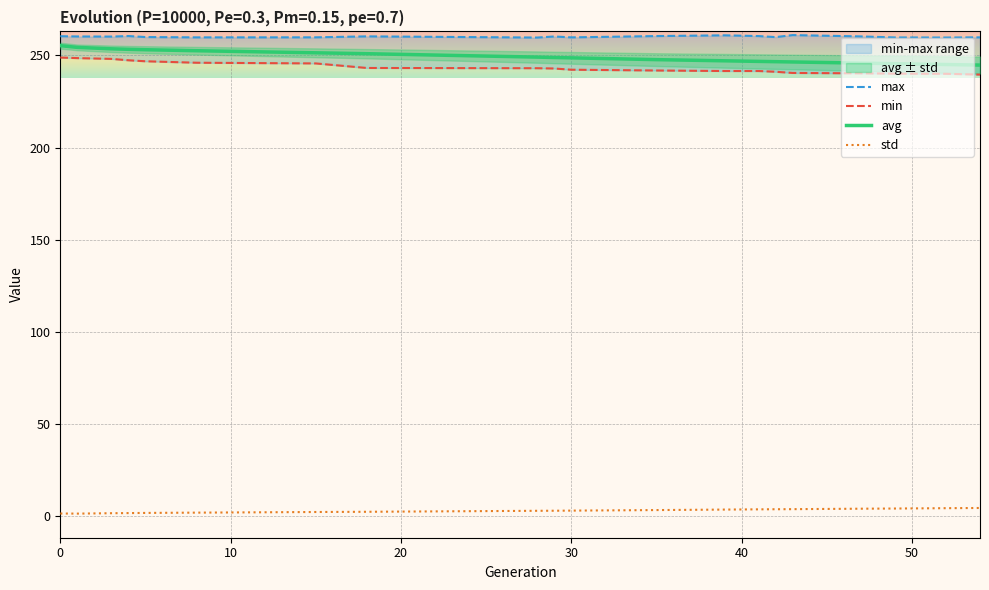

True or false: min has more than 2 interior local peaks.

False